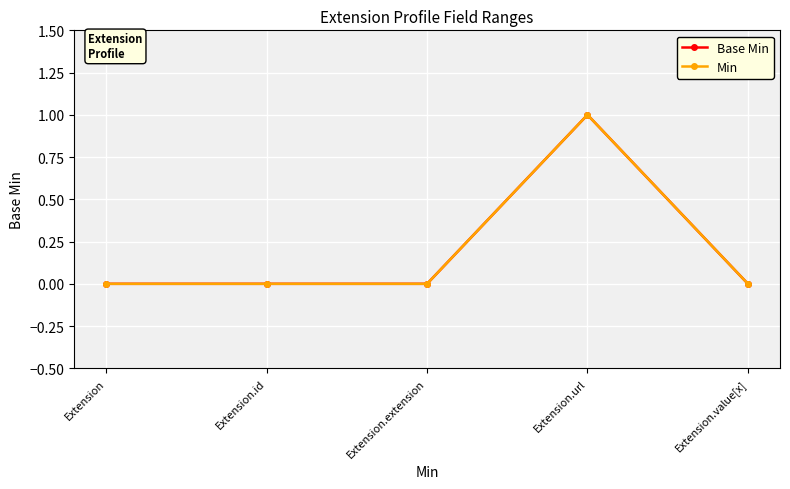

Is this an area chart (filled region under the line)?

No